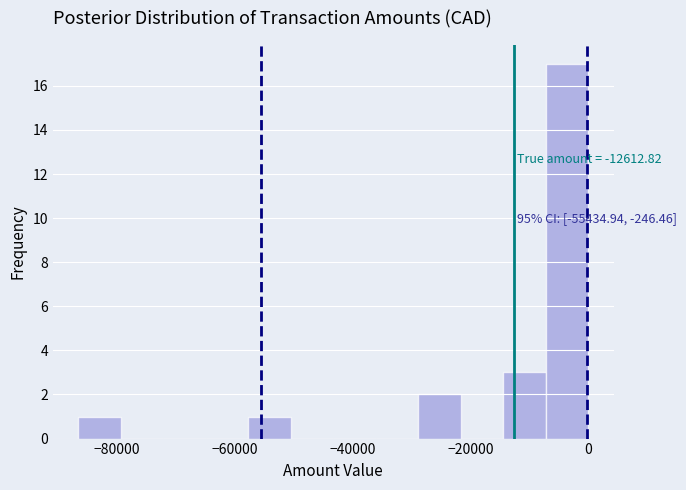

Read against the x-axis, roughly where is the centre of the tallest bar?

-4000